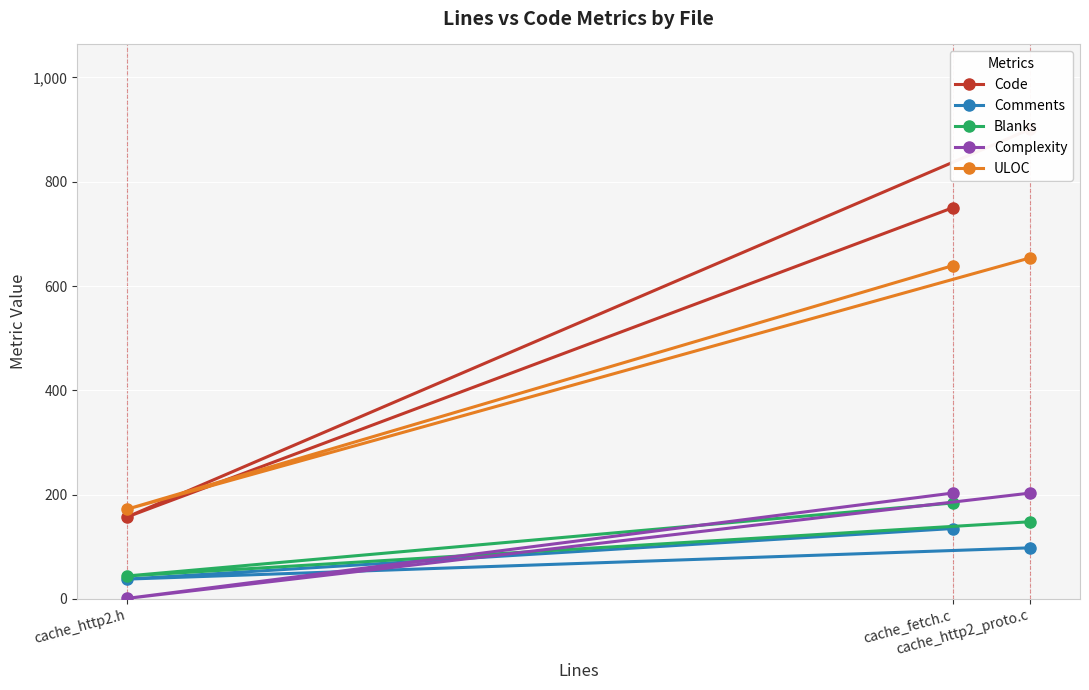

Where is ULOC nearest to the value 413?

cache_fetch.c